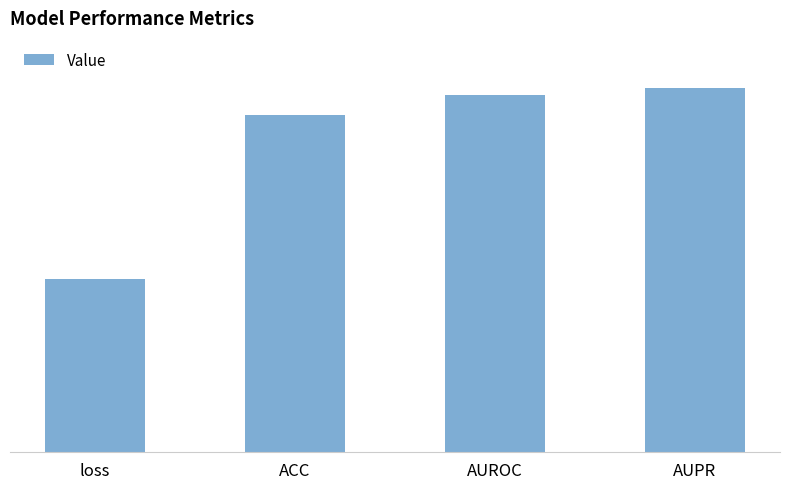

Reading left to right, what are all the values shown in this chart?

0.4	0.9	0.9	0.9